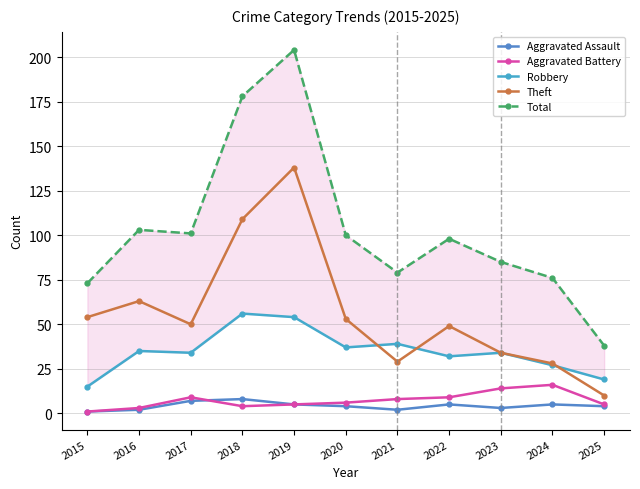

True or false: Robbery and Total cross at least once.

False